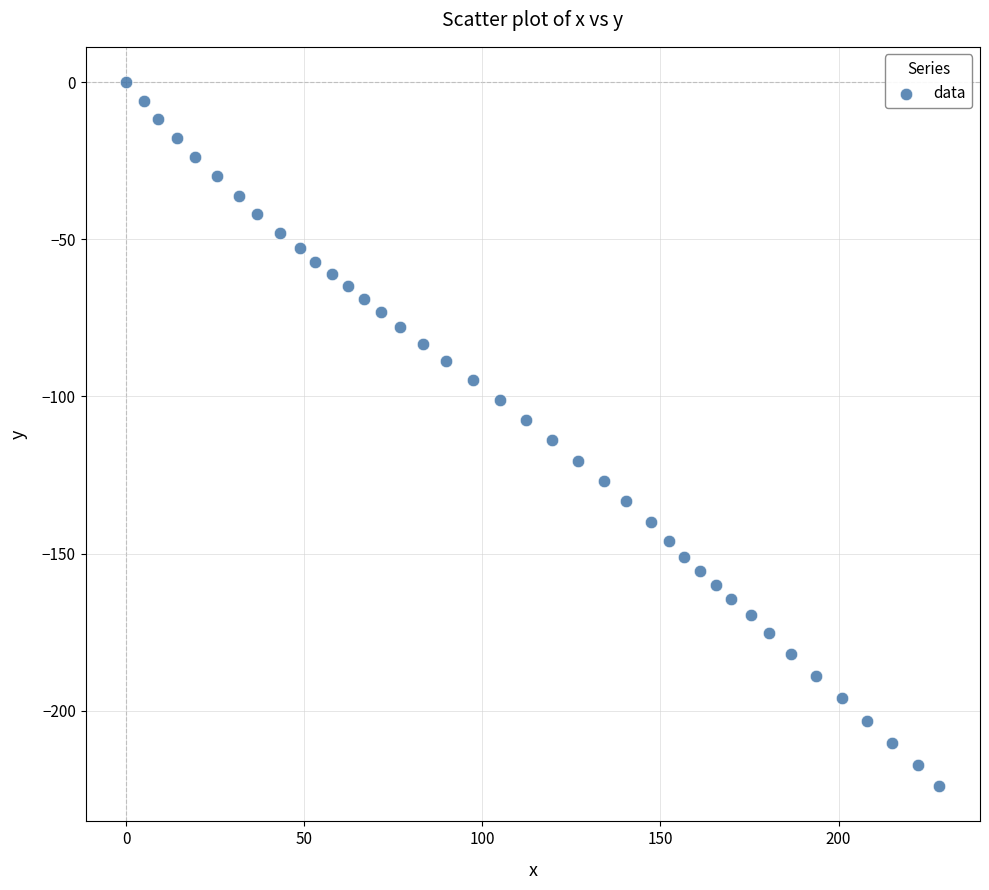

What is the range of Y values (max minus min)?

224.0